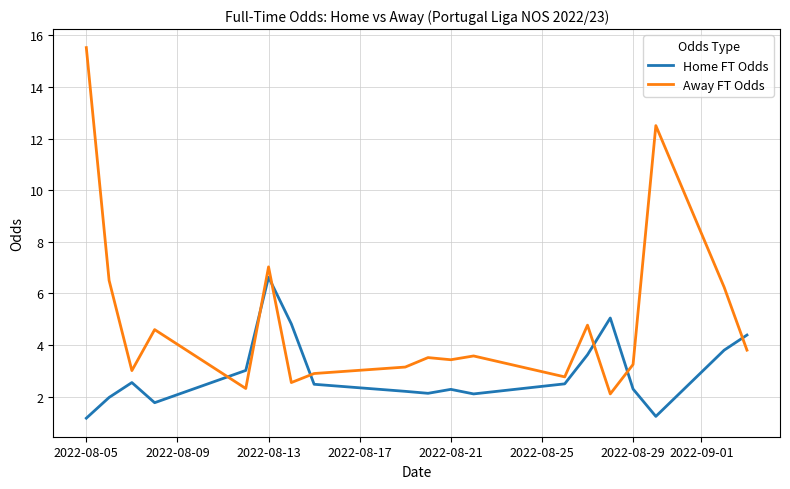

Which series has the largest total across all categories?

Away FT Odds